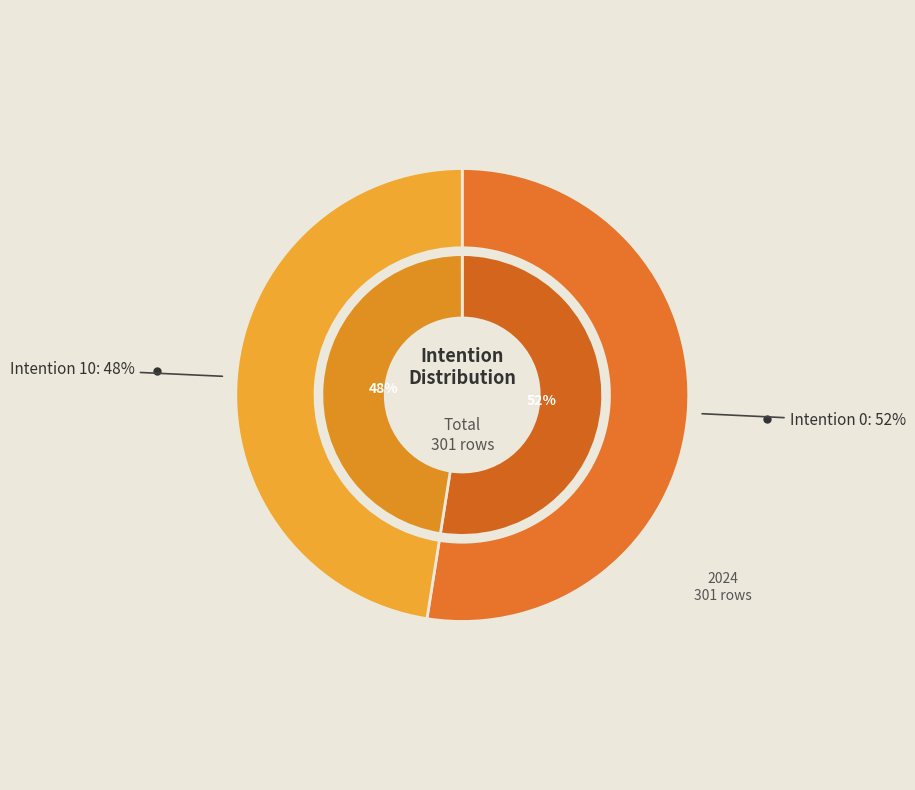

To the nearest percent, what percentage of the pie is 10?

48%